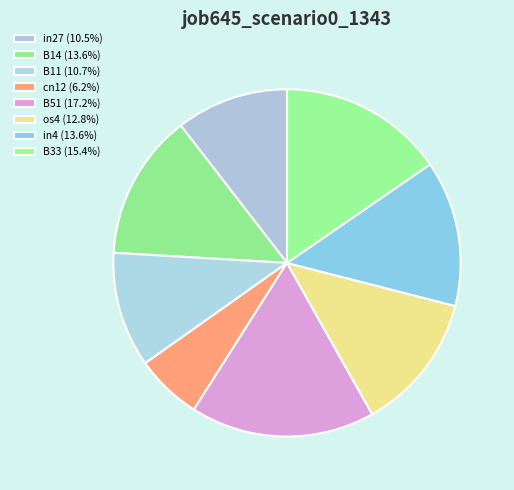

True or false: in27 accounts for 17% of the total.

False